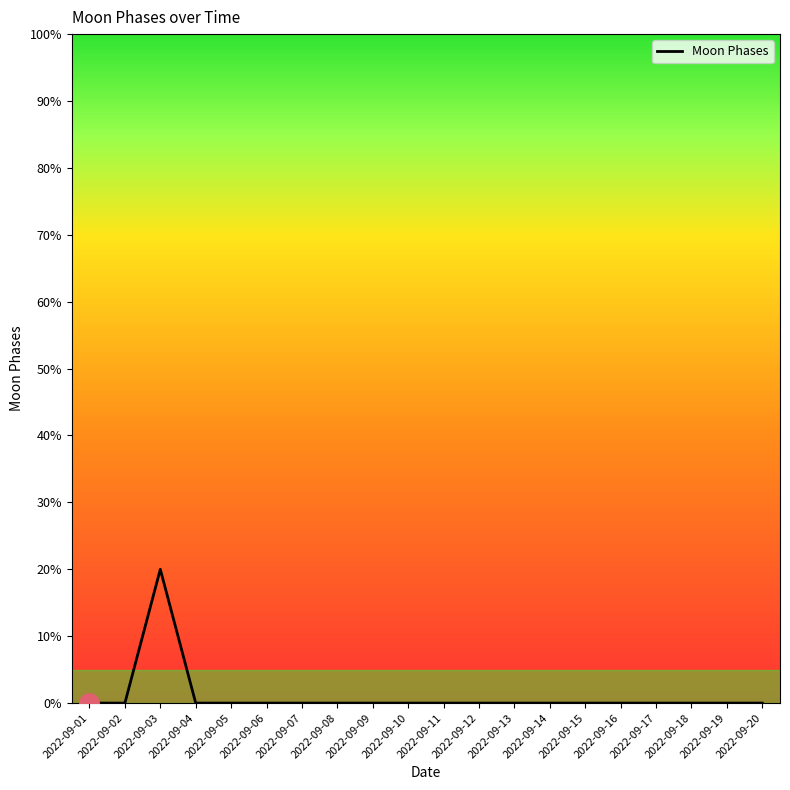

Does the chart display data point markers on the line(s)?

No